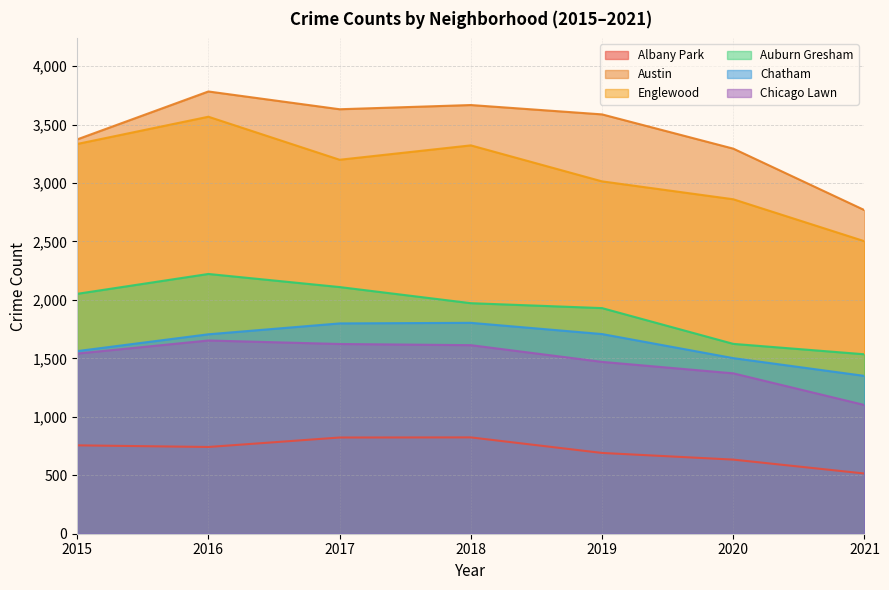

What is the sum of all Englewood values?

21799